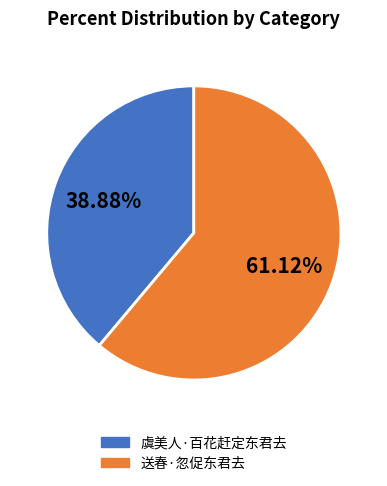

What is the ratio of the value at 虞美人·百花赶定东君去 to the value at 送春·忽促东君去?

0.6